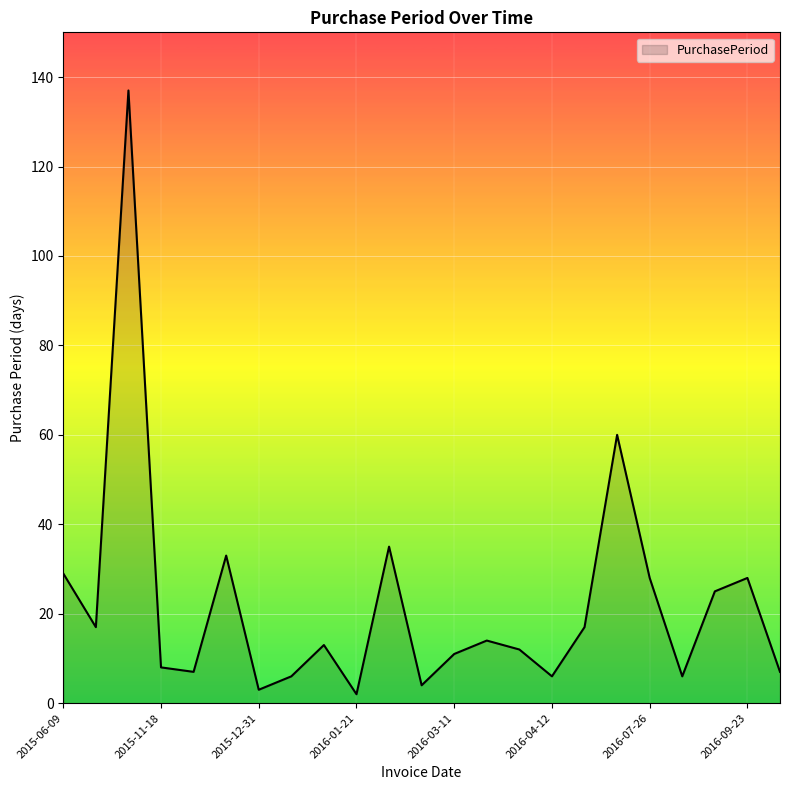

What is the maximum value shown in the chart?

137